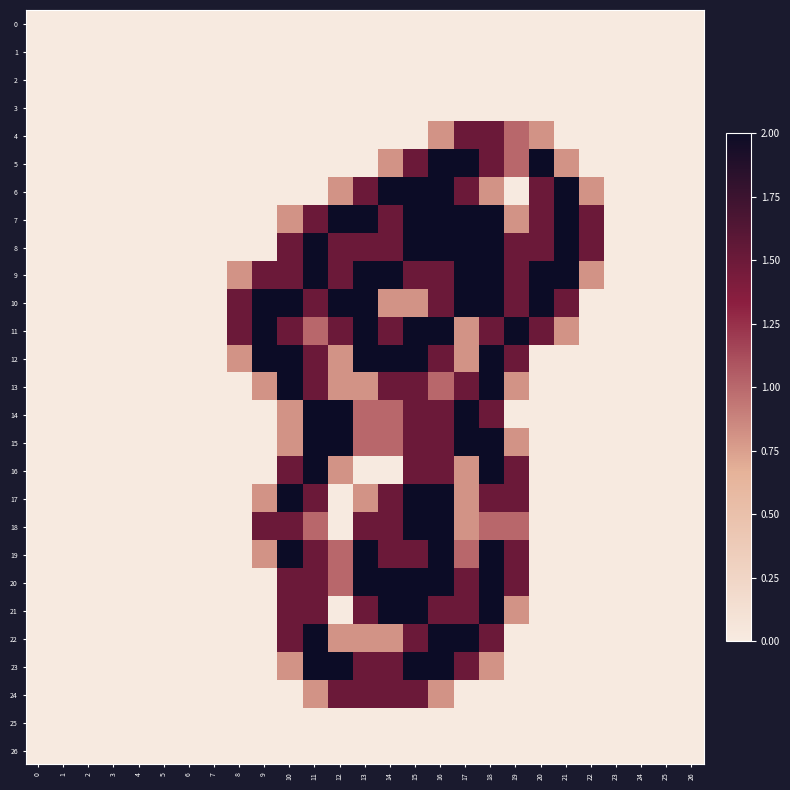

Rank the series by their maximum value, from highest to lowest.

5, 6, 7, 8, 9, 10, 11, 12, 13, 14, 15, 16, 17, 18, 19, 20, 21, 22, 23, 4, 24, 0, 1, 2, 3, 25, 26